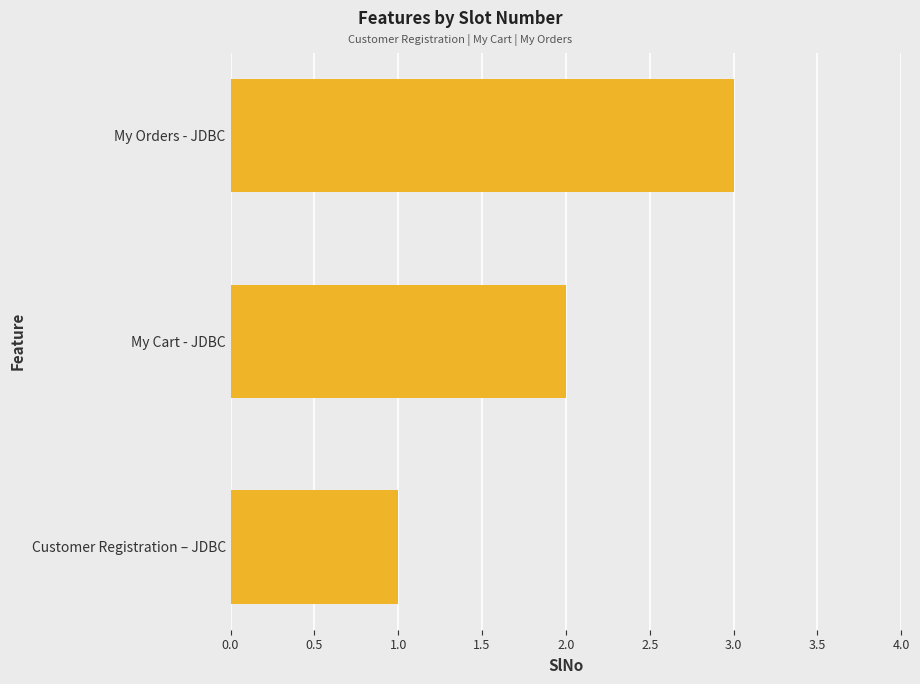

Where is the data nearest to the value 2?

My Cart - JDBC